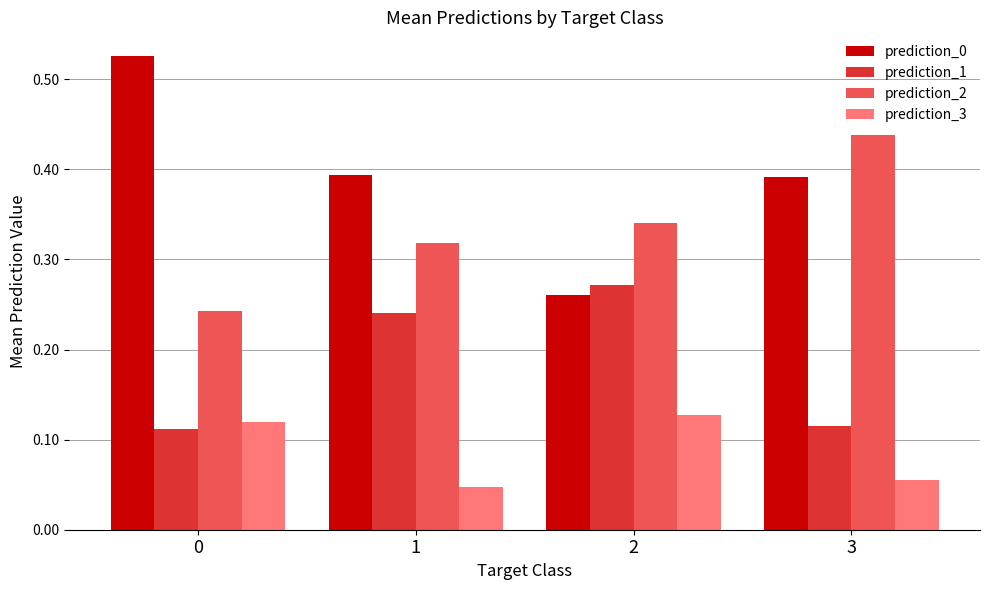

How many prediction_1 values are between 0 and 1?

4